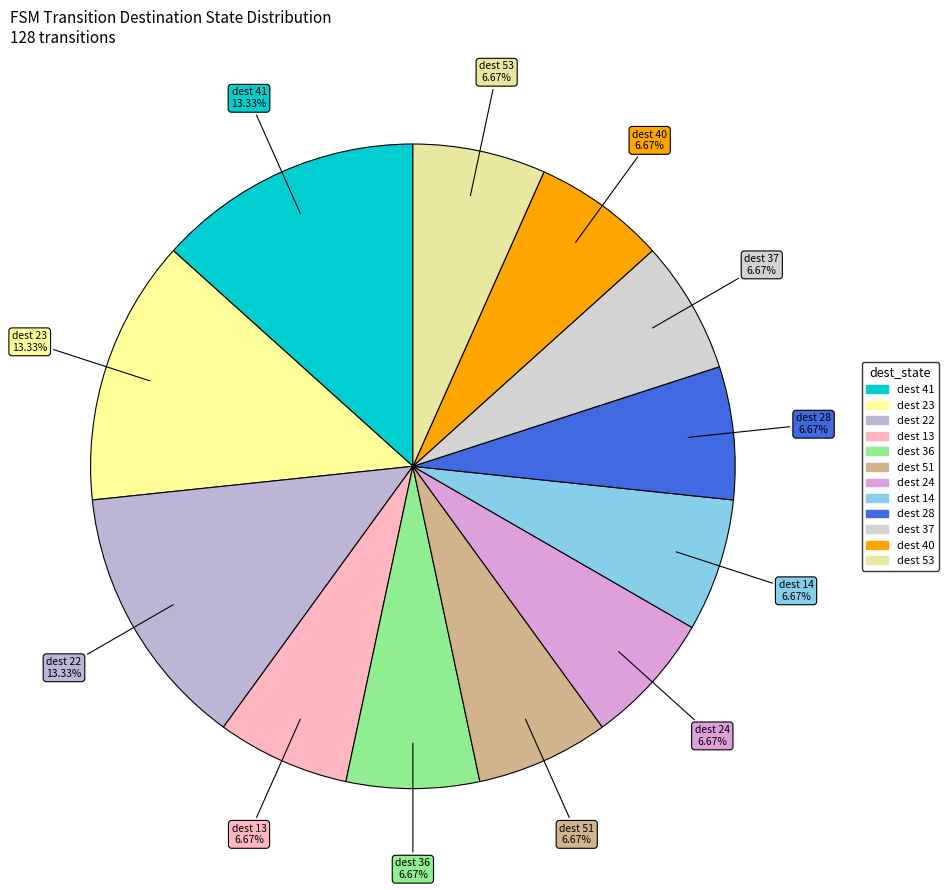

How many slices are in this pie chart?

12